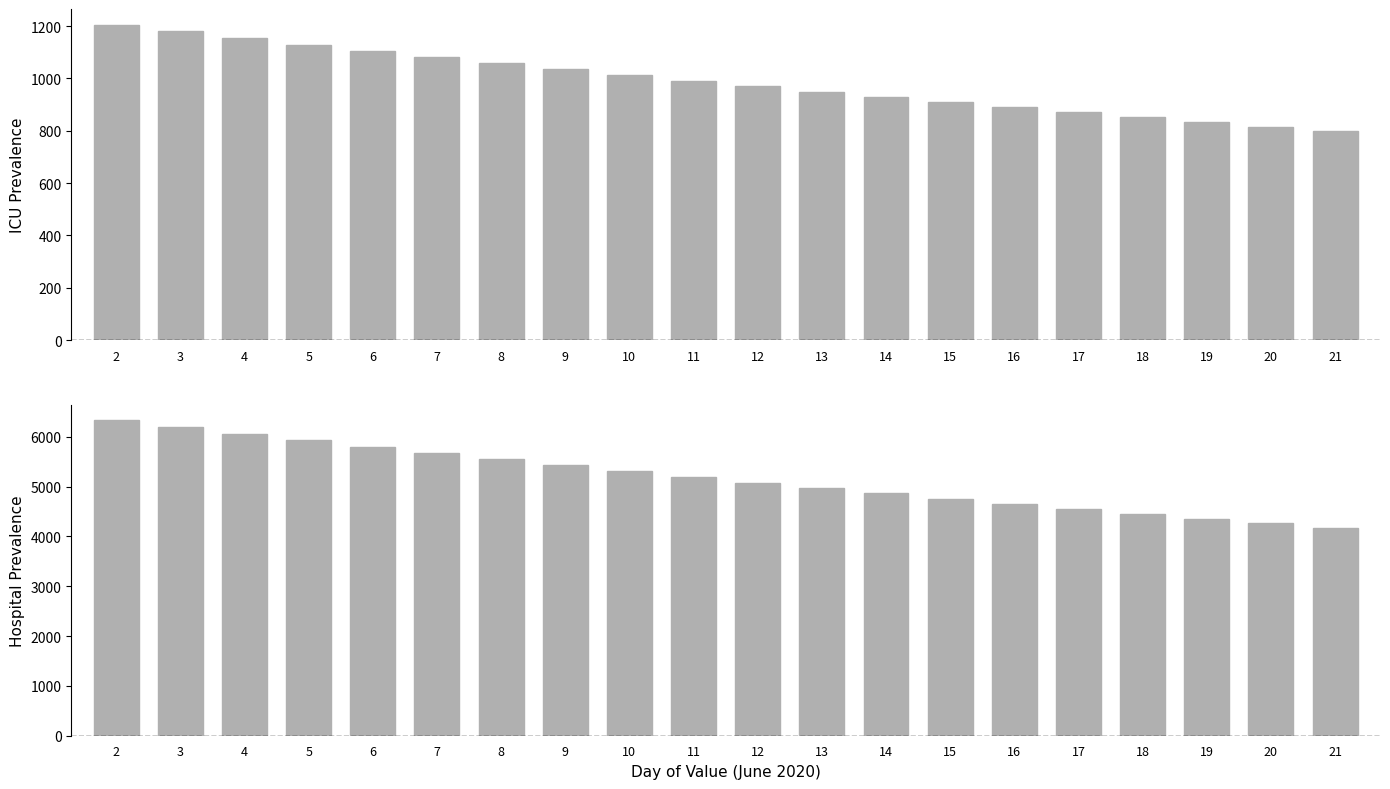

What is the sum of the hospital_prev values at 5 and 18?

10376.7